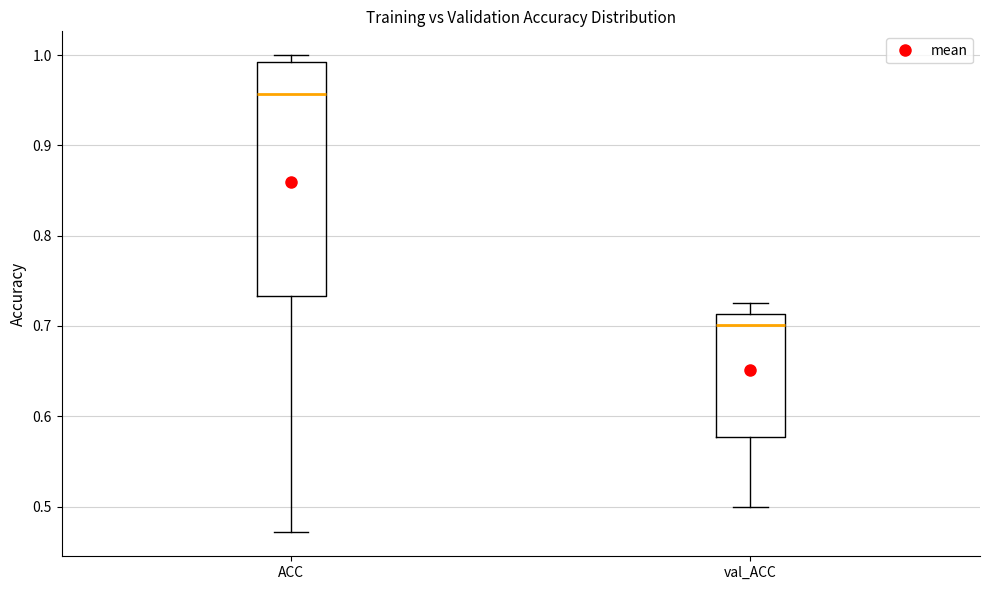

Which box's median line is the highest?

ACC